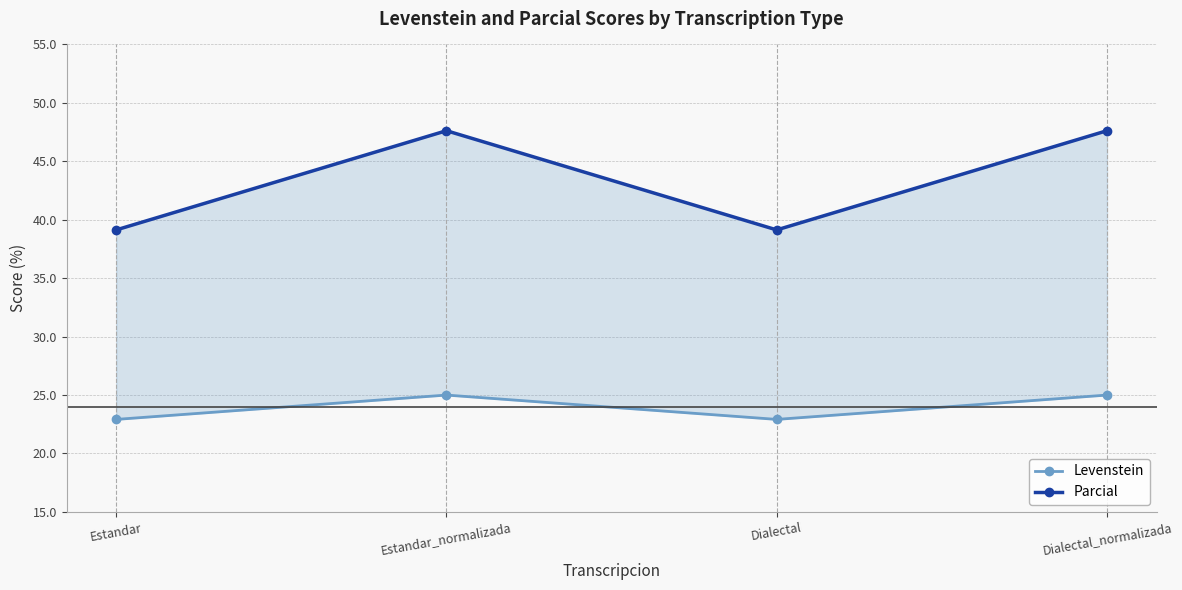

How many values in the Levenstein series are below 25?

2